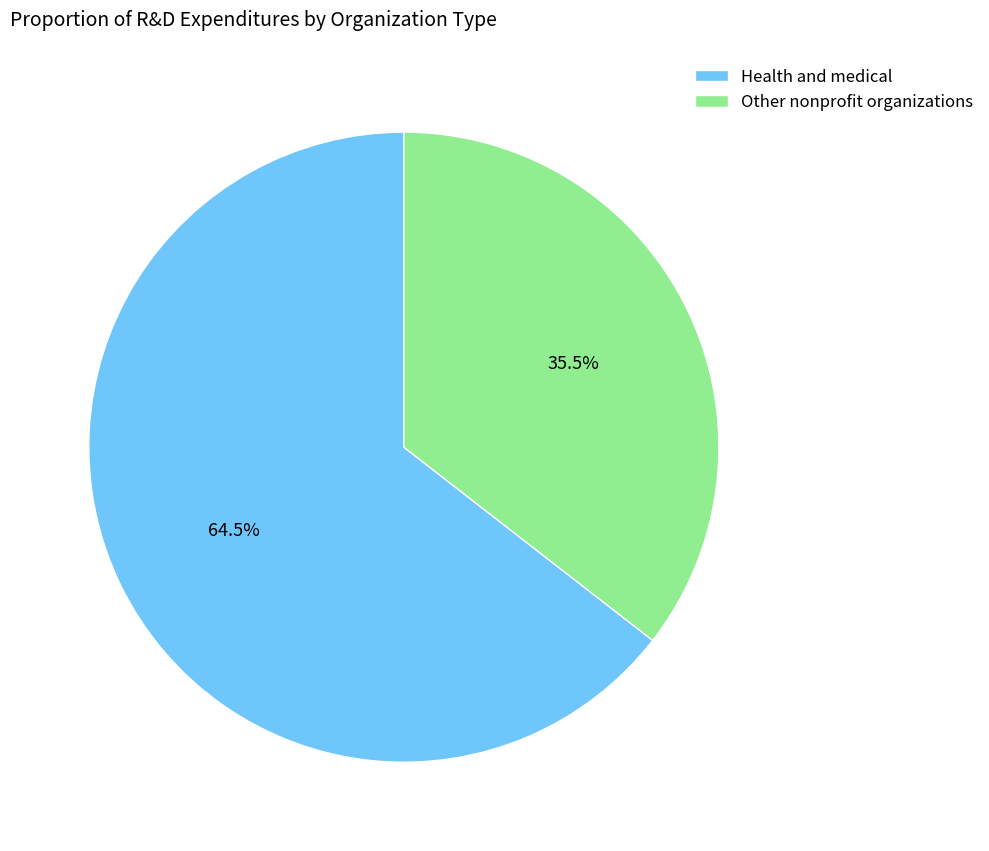

How many slices are in this pie chart?

2